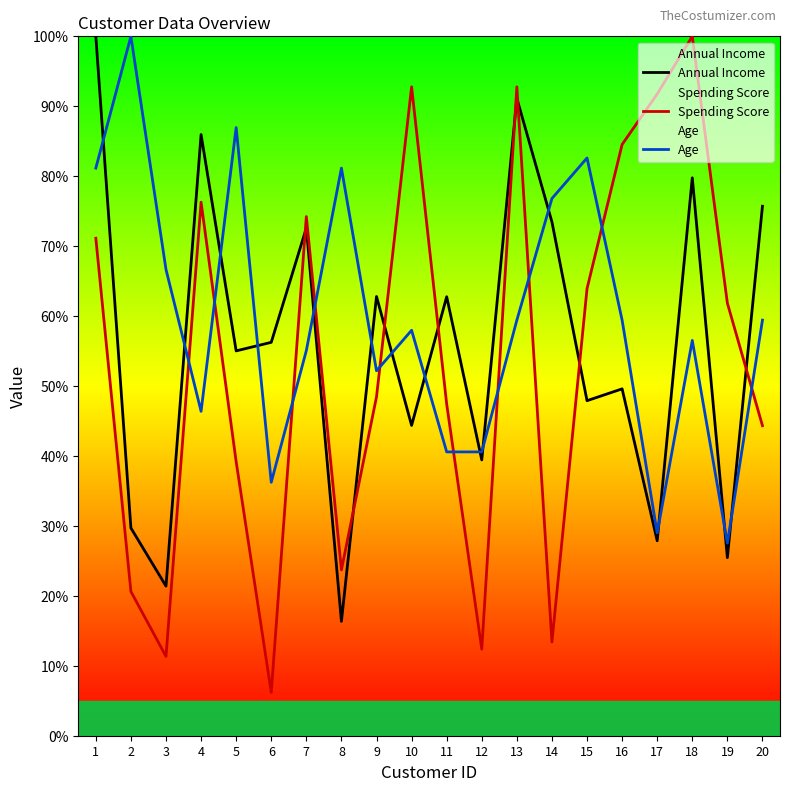

Count the number of data series in this chart.

3